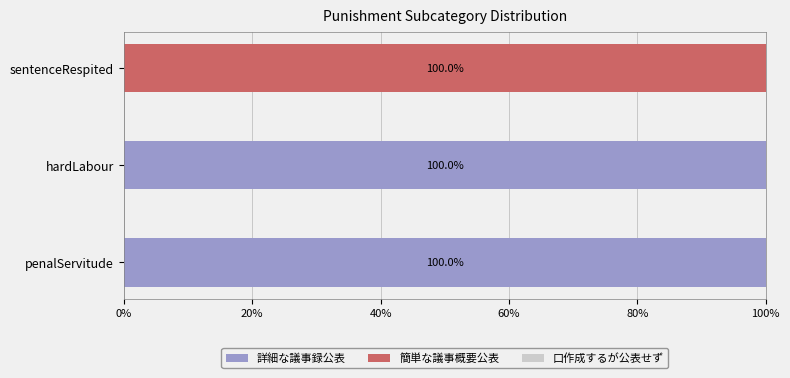

How many 詳細な議事録公表 values are between 0 and 100?

3